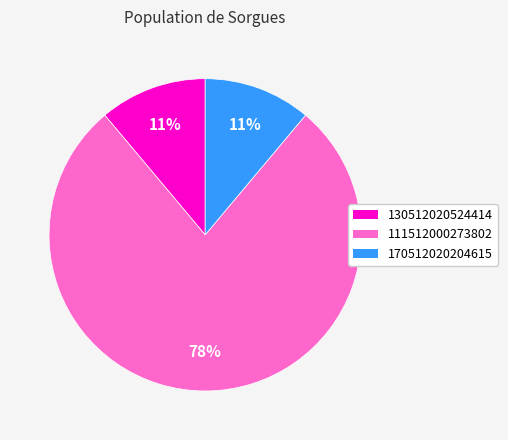

Combined, do 170512020204615 and 130512020524414 account for over 50%?

No